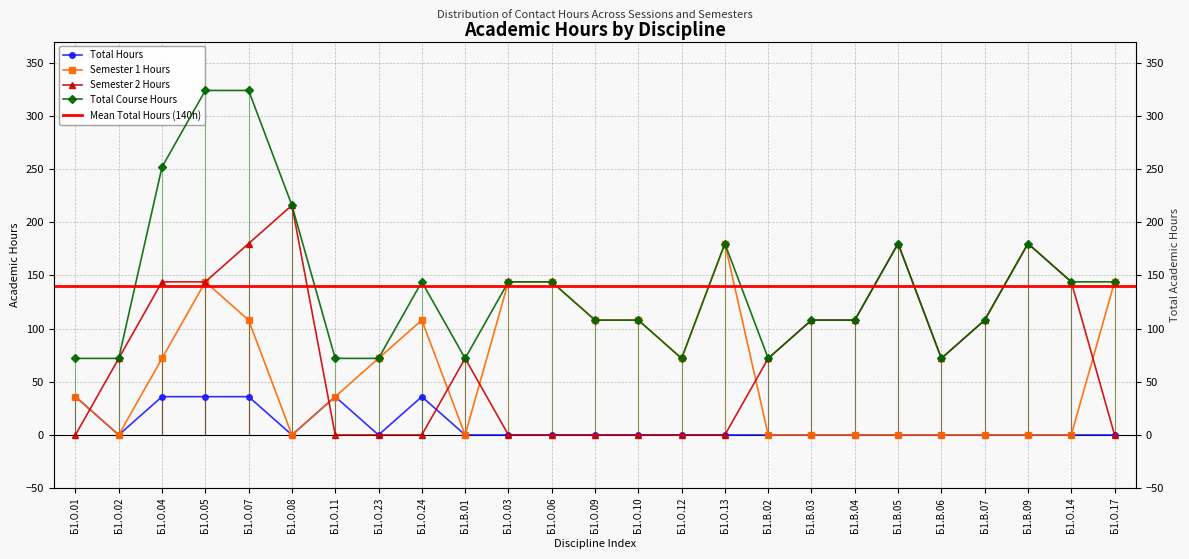

Rank the categories by Total Course Hours value from lowest to highest.

Б1.О.01, Б1.О.02, Б1.О.11, Б1.О.23, Б1.В.01, Б1.О.12, Б1.В.02, Б1.В.06, Б1.О.09, Б1.О.10, Б1.В.03, Б1.В.04, Б1.В.07, Б1.О.24, Б1.О.03, Б1.О.06, Б1.О.14, Б1.О.17, Б1.О.13, Б1.В.05, Б1.В.09, Б1.О.08, Б1.О.04, Б1.О.05, Б1.О.07